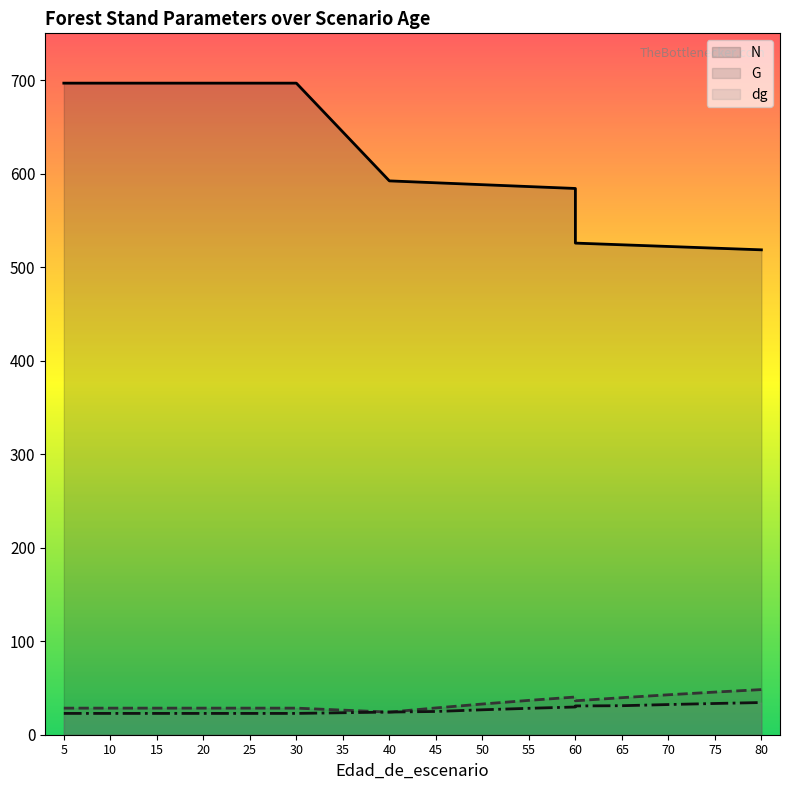

What value does the N series have at 30?

696.7